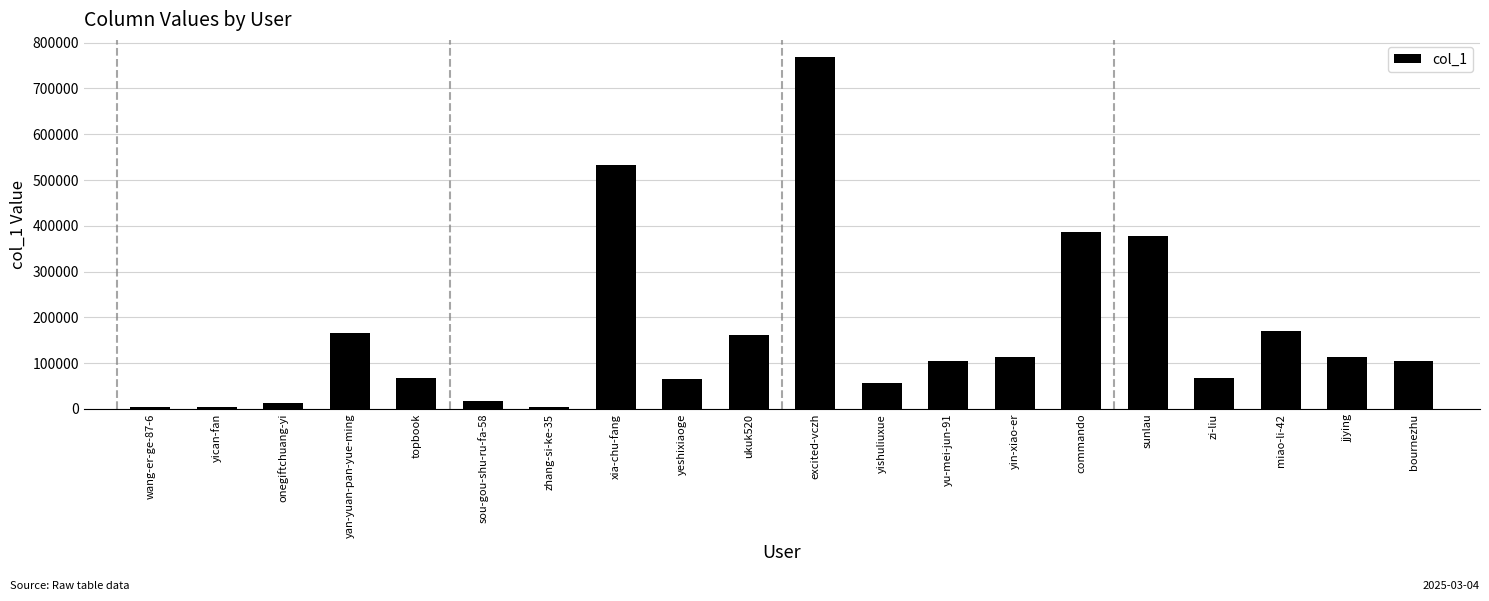

Which has a higher value, yan-yuan-pan-yue-ming or yican-fan?

yan-yuan-pan-yue-ming